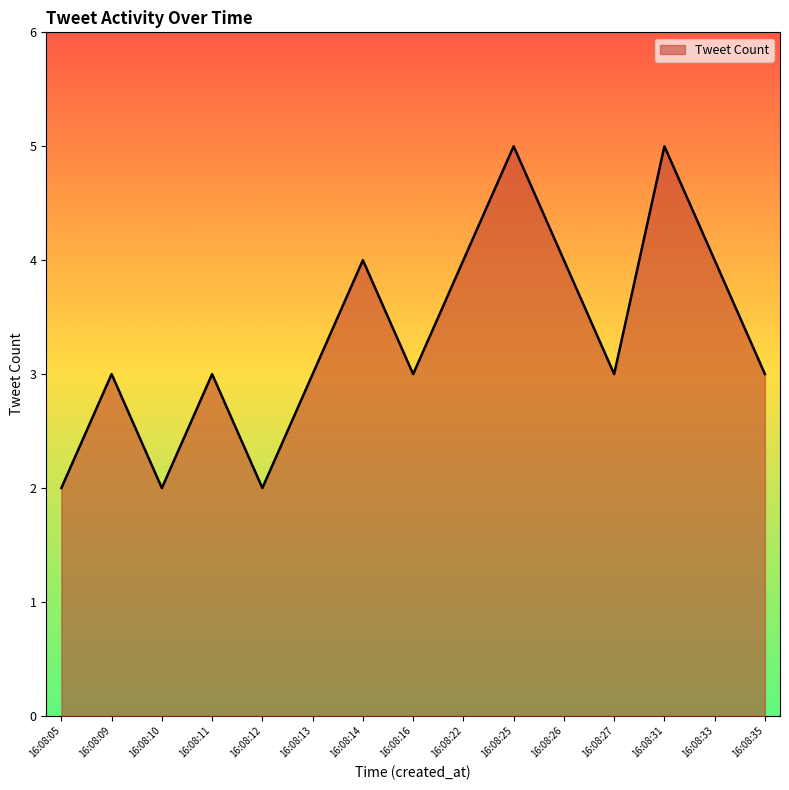

Reading left to right, list all the values displayed in this chart.

2	3	2	3	2	3	4	3	4	5	4	3	5	4	3